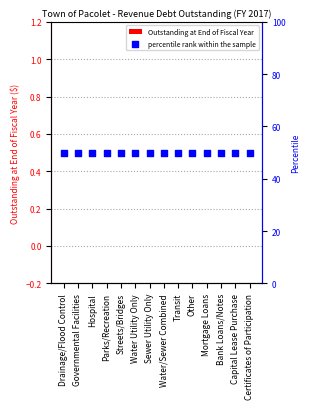

At how many categories does at least one series exceed 39?

14